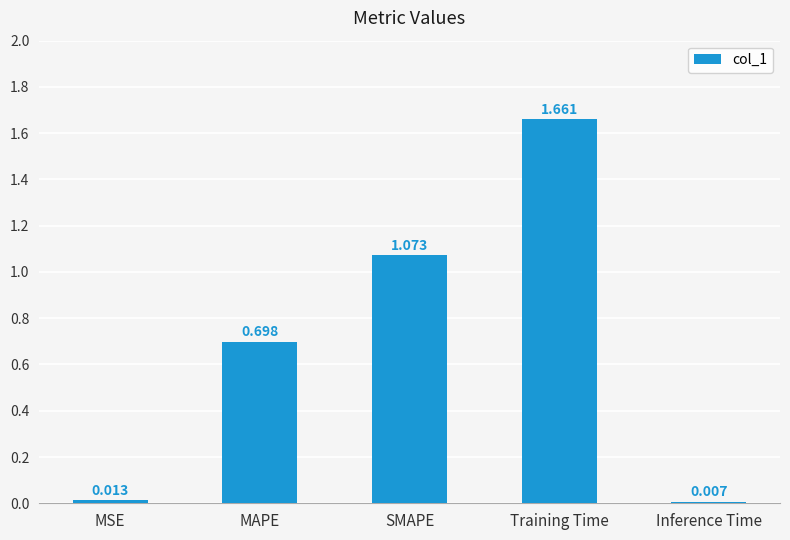

Is it true that the value at SMAPE is 1.7?

False